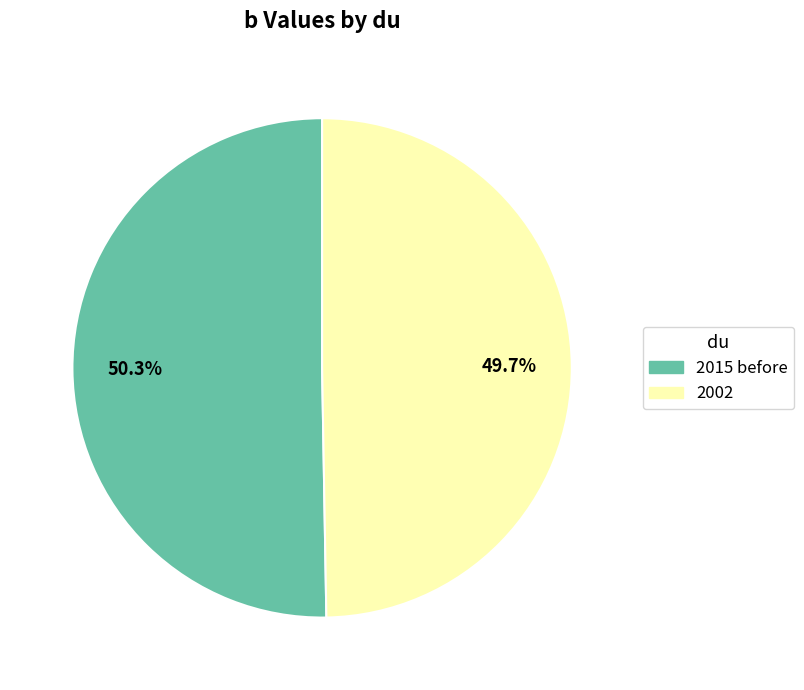

How many slices are in this pie chart?

2